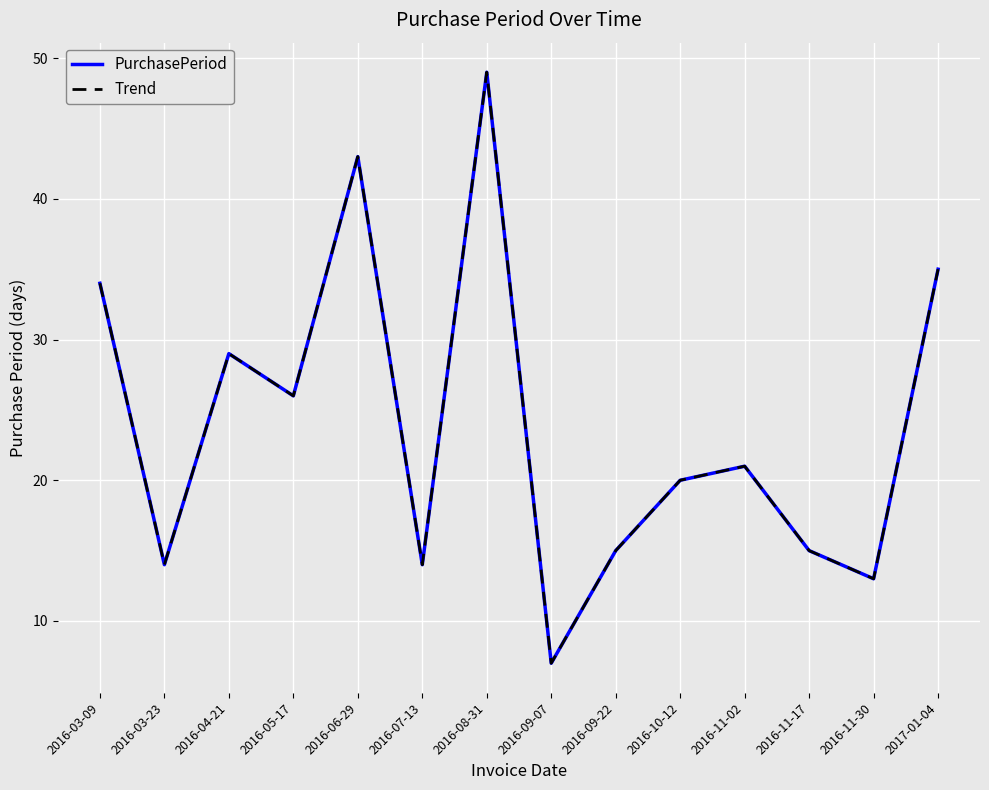

What is the label of the 12th point from the left?

2016-11-17